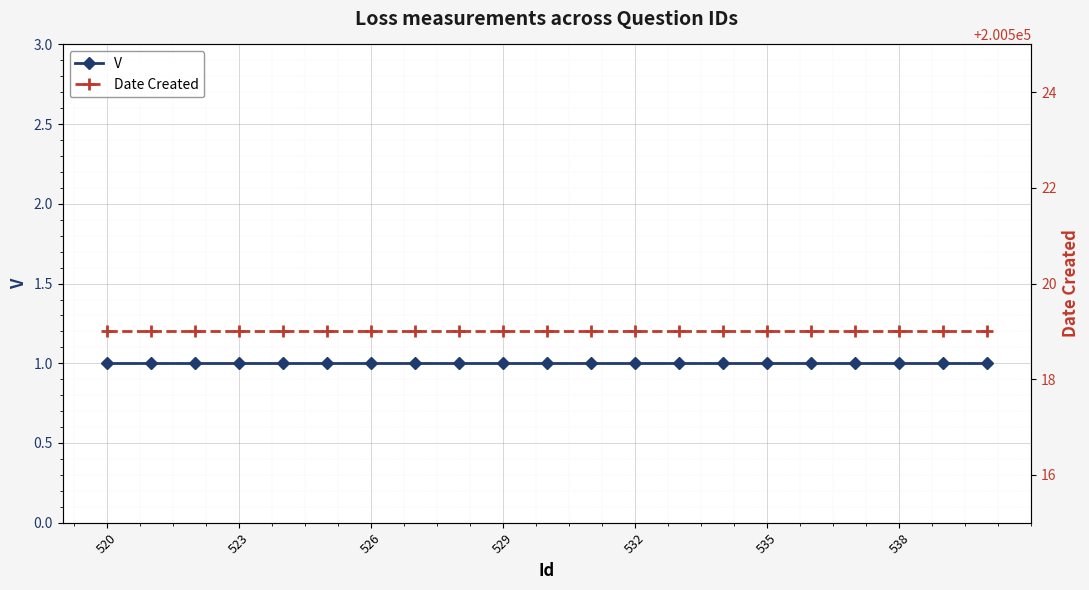

At how many categories does at least one series exceed 187363?

21